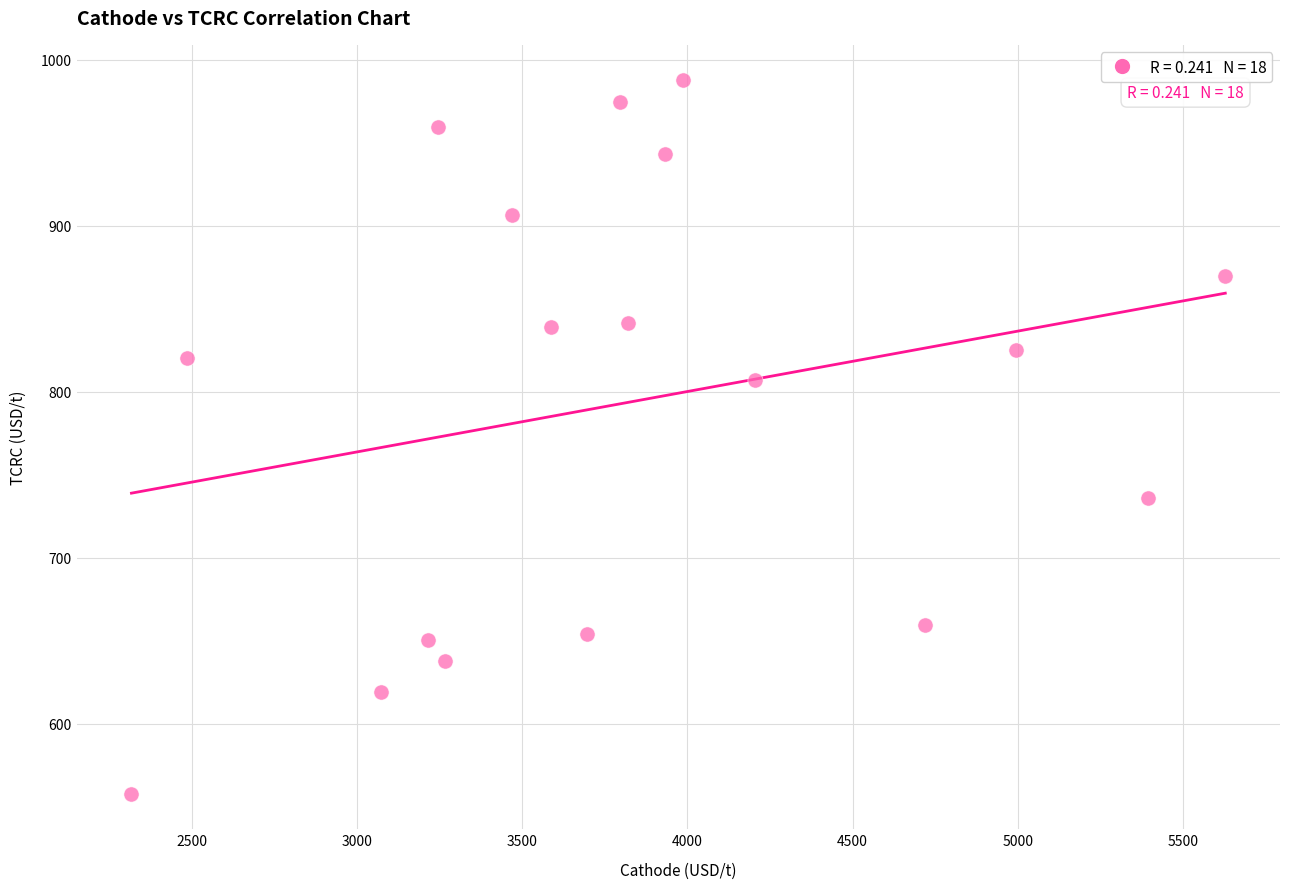

What is the range of Y values (max minus min)?

429.5